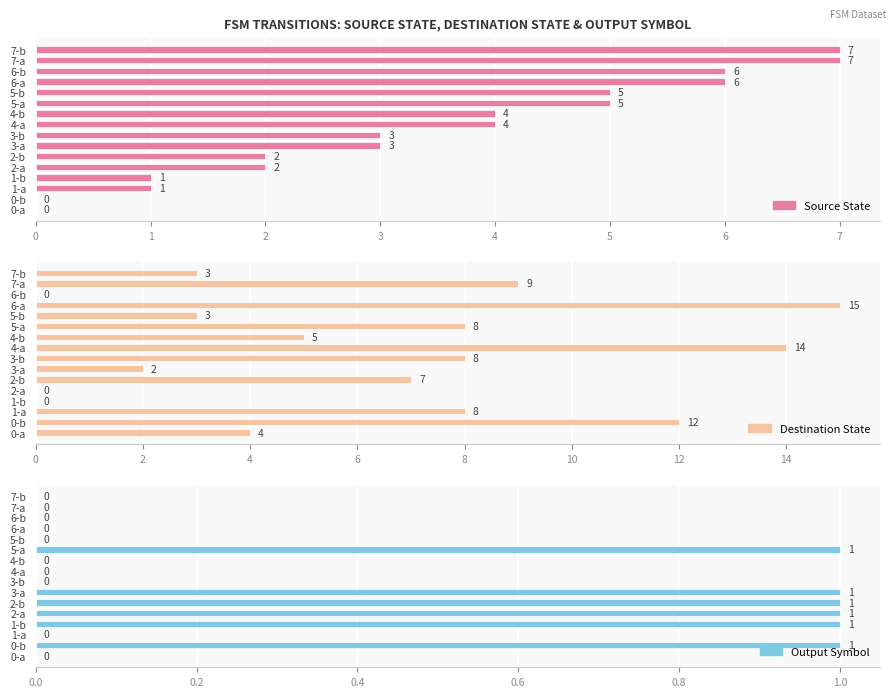

What is the maximum value for destination_state?

15